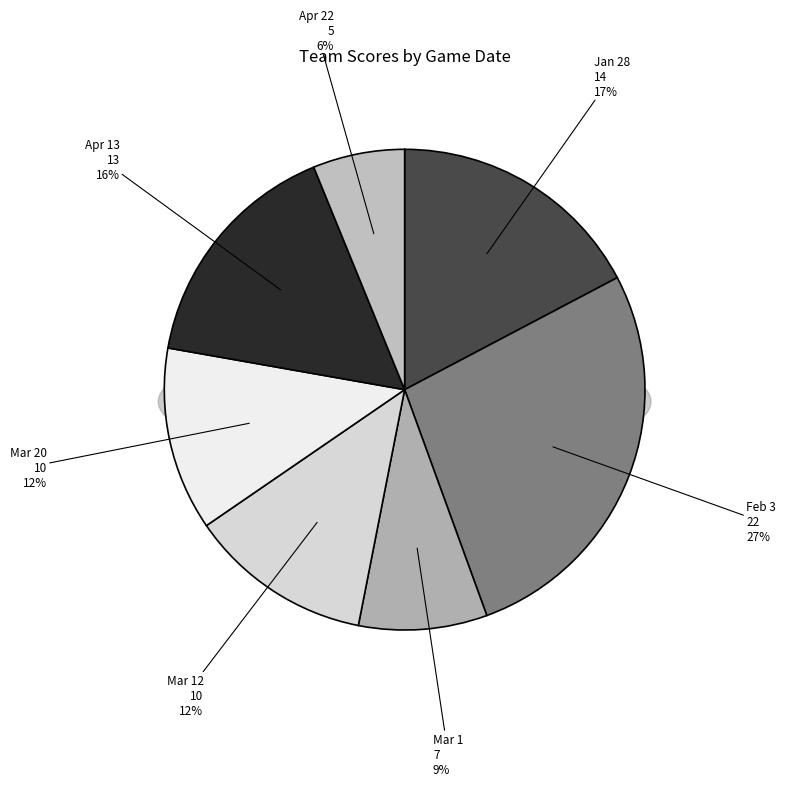

To the nearest percent, what is the difference between the Mar 12 and Apr 13 slice percentages?

4%